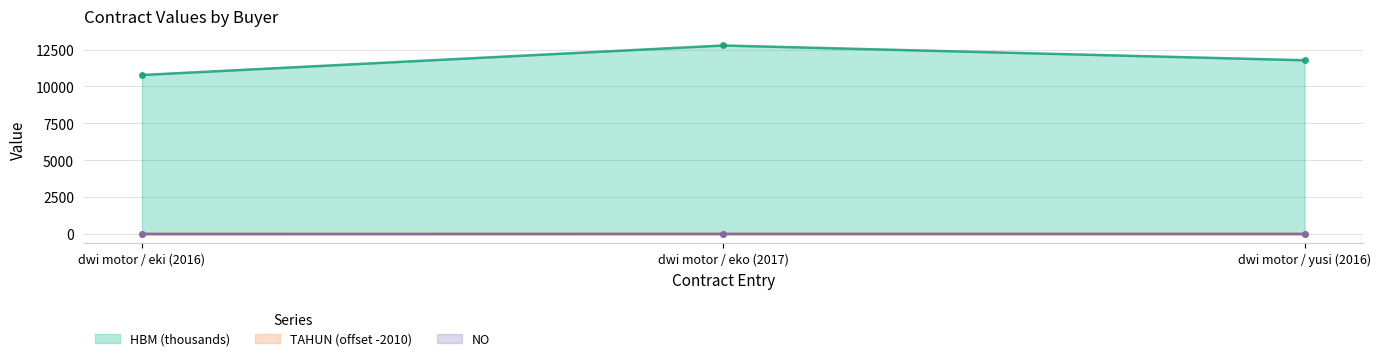

Reading left to right, what are all the values shown in this chart?

HBM: 10775	12775	11775
TAHUN: 6	7	6
NO: 1	2	3